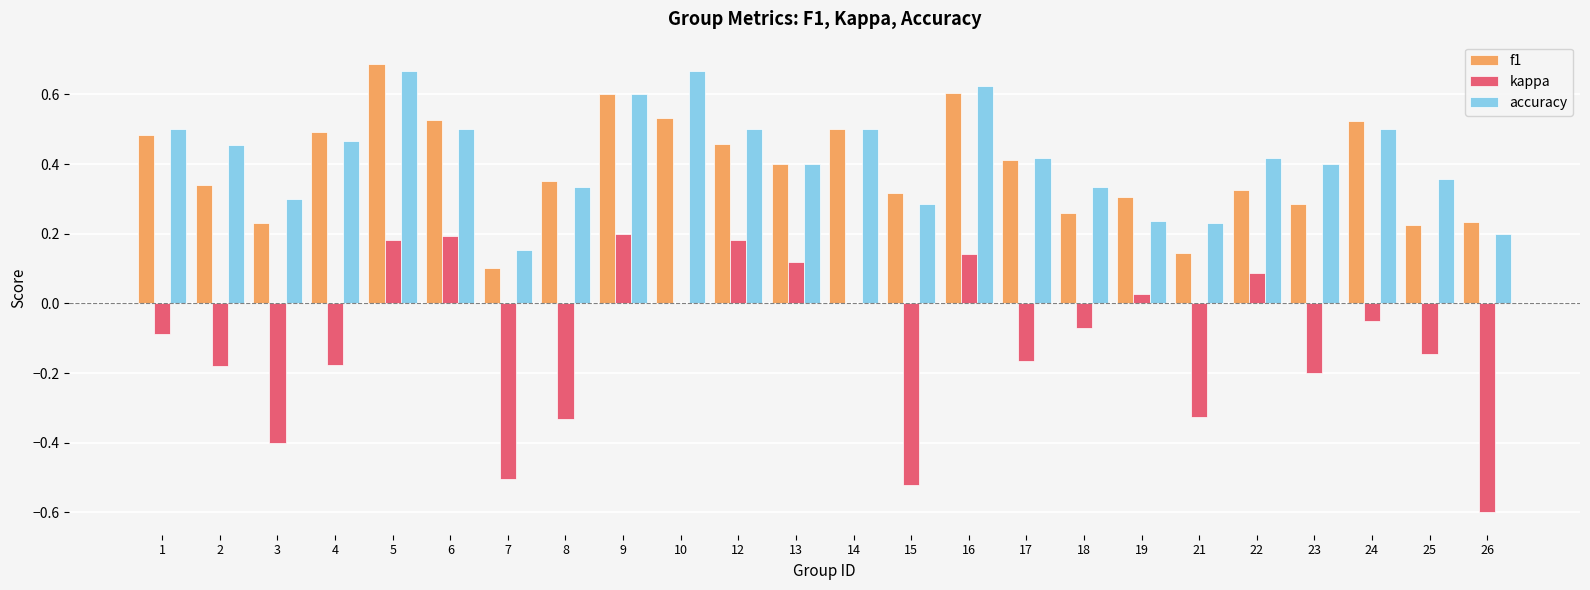

Are the bars grouped side by side (vs. stacked)?

Yes